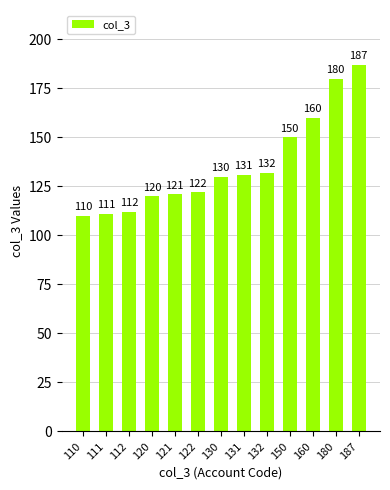

Reading left to right, what are all the values shown in this chart?

110	111	112	120	121	122	130	131	132	150	160	180	187